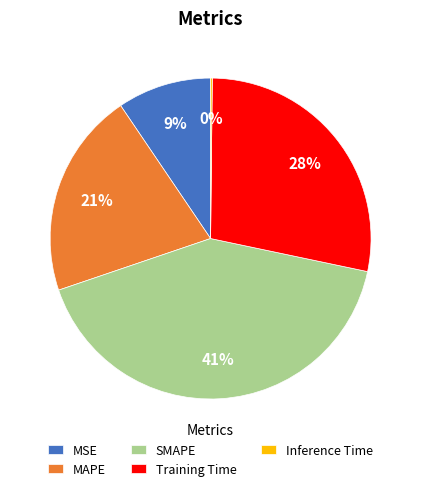

Between Training Time and MAPE, which is larger?

Training Time